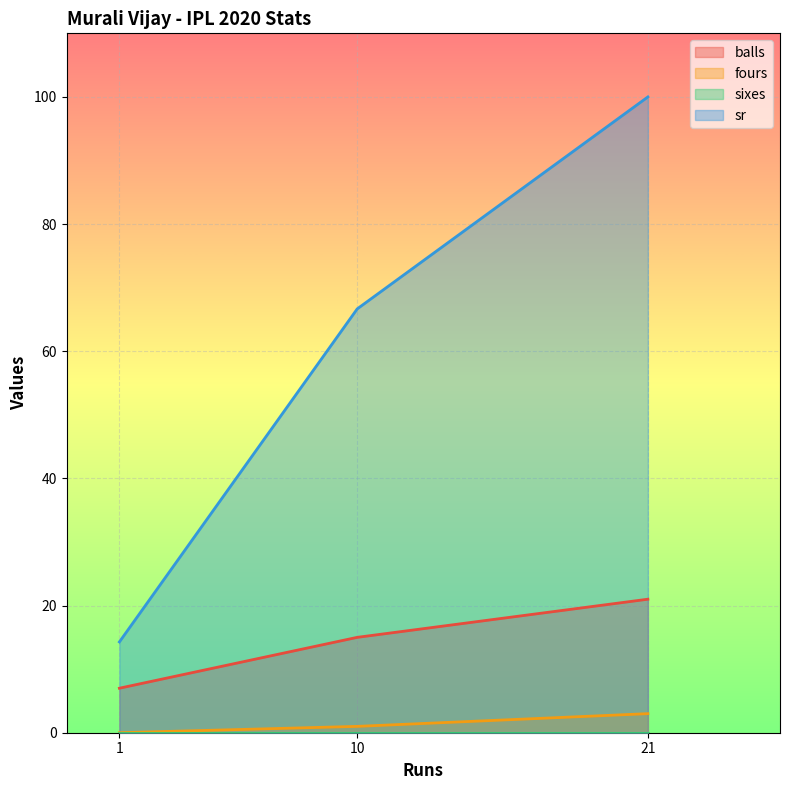

What is the difference between the second highest and minimum values in the fours series?

1.0